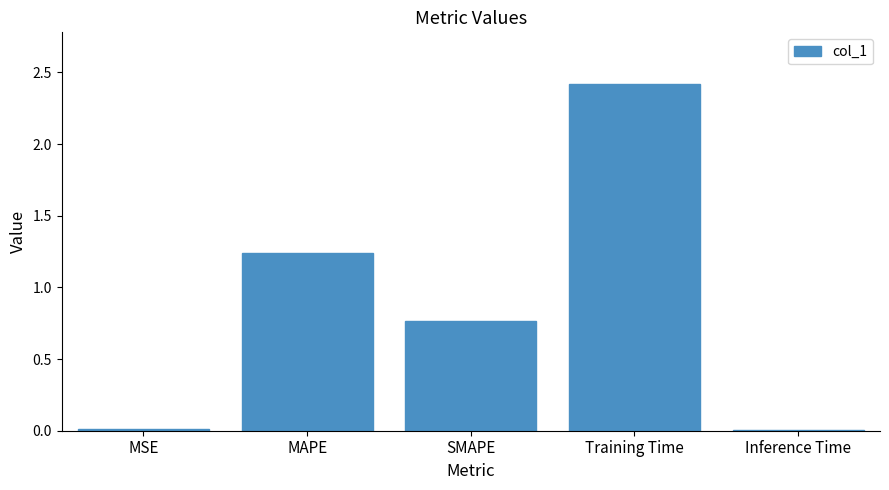

Are the bars horizontal?

No